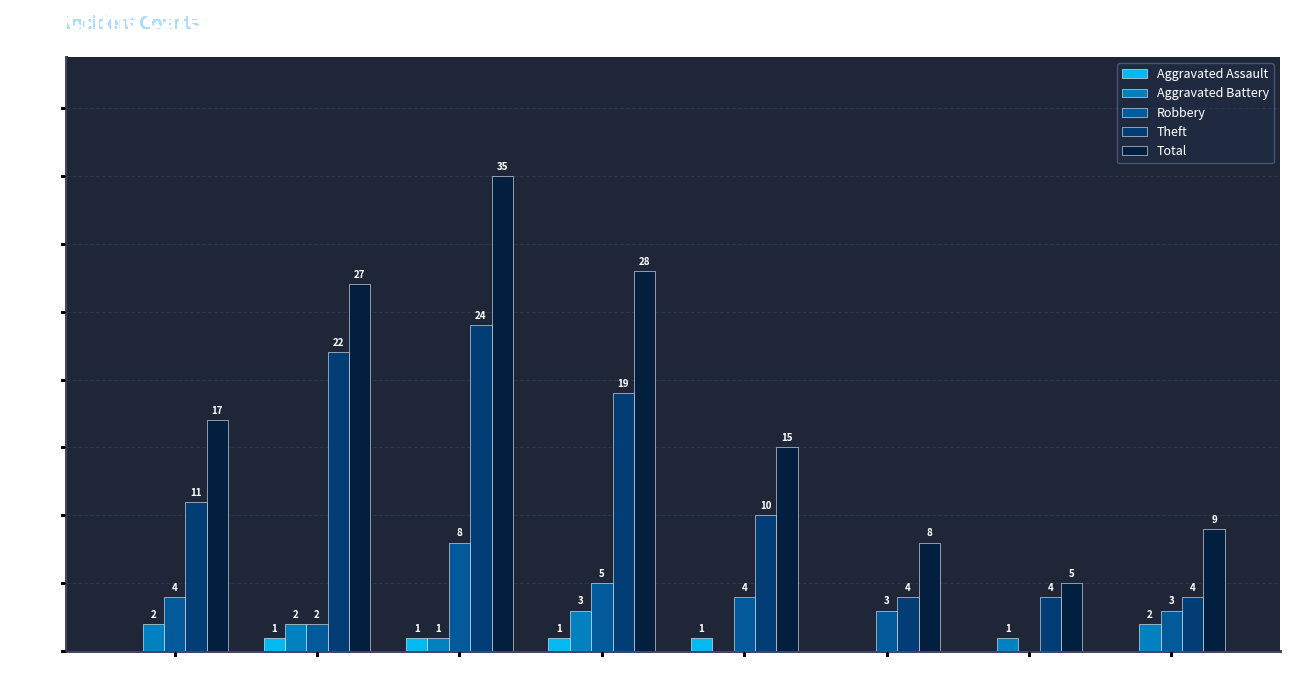

Which category has the highest value in the Theft series?

2017